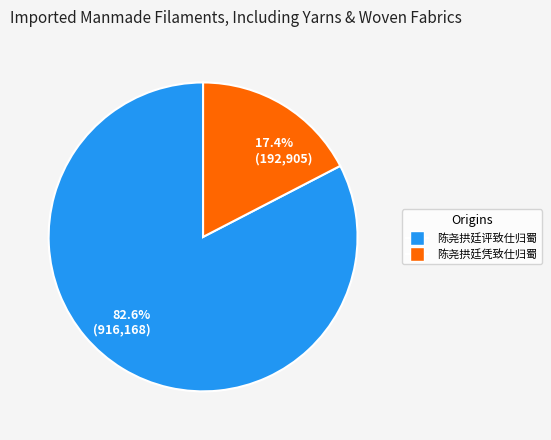

Approximately how many times larger is the value at 82.6% (916,168) compared to 17.4% (192,905)?

4.7